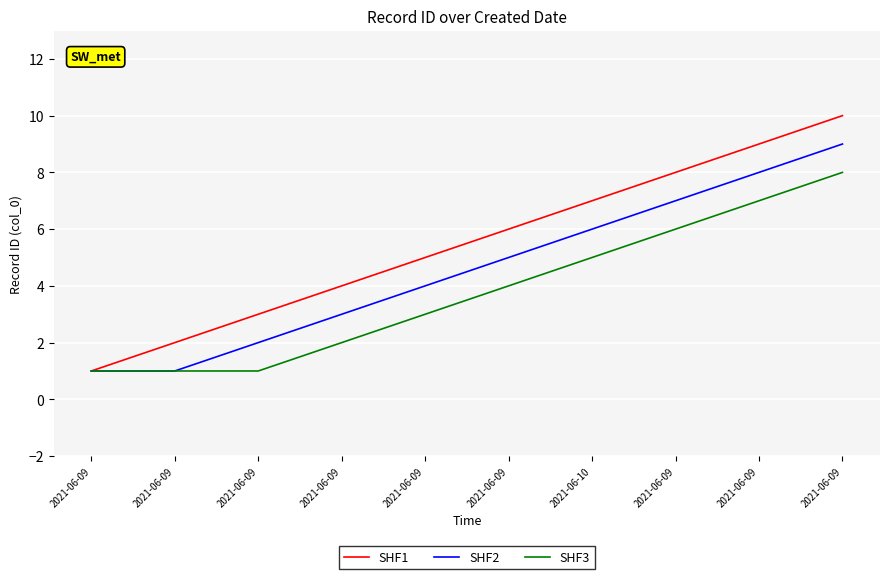

What are all the series names shown in the legend?

SHF1, SHF2, SHF3